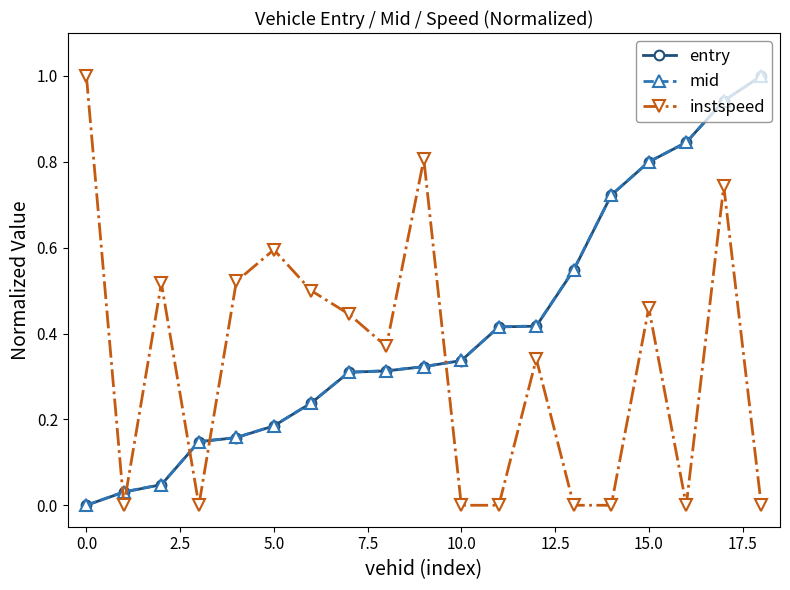

What is the maximum value shown in the chart?

1.0